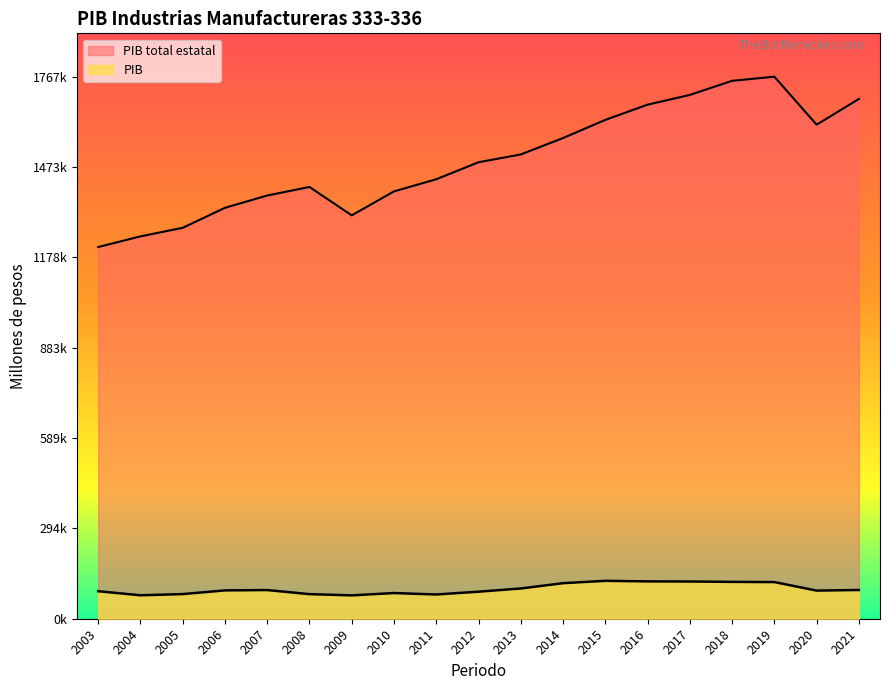

At which category does PIB reach its first local peak?

2007